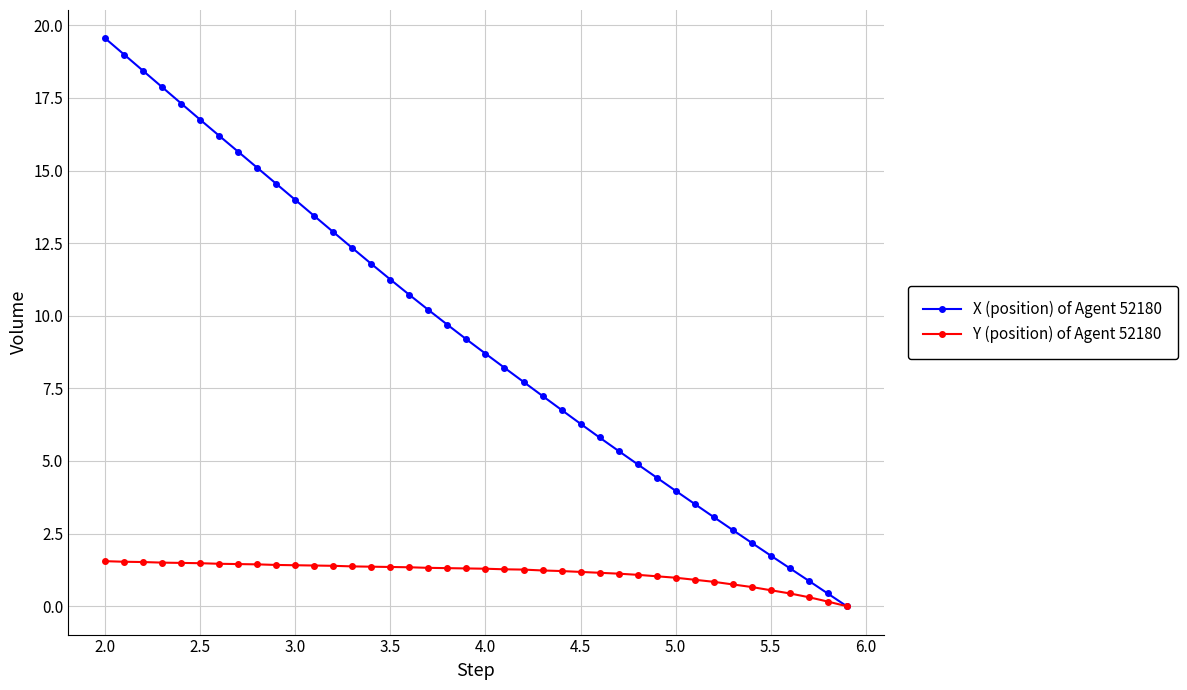

What is the value of the X (position) of Agent 52180 point at the 11th from the left?

14.0